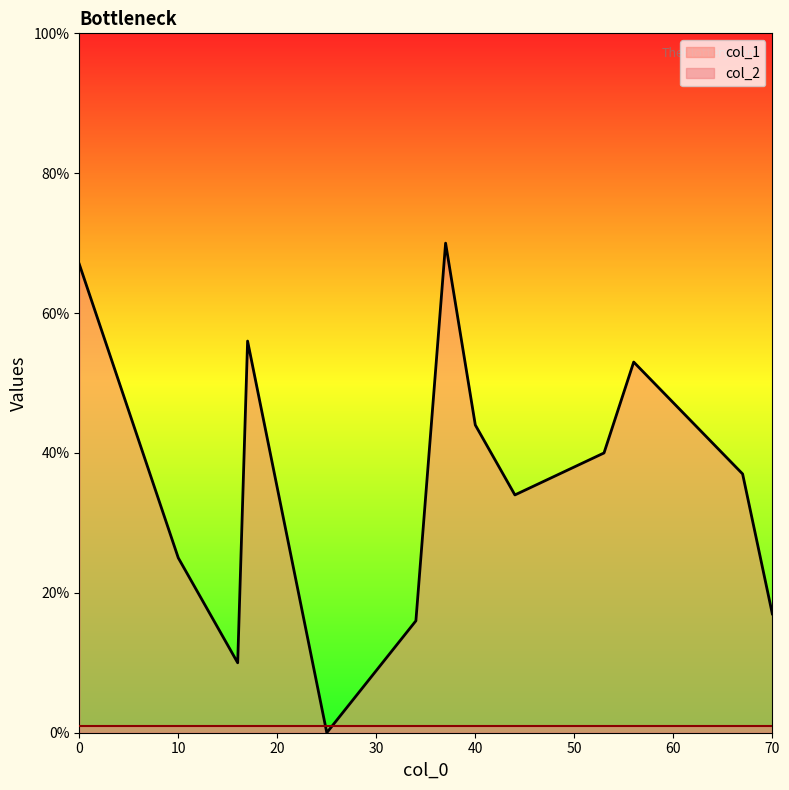

The value of col_2 at 37 is 1. True or false?

True